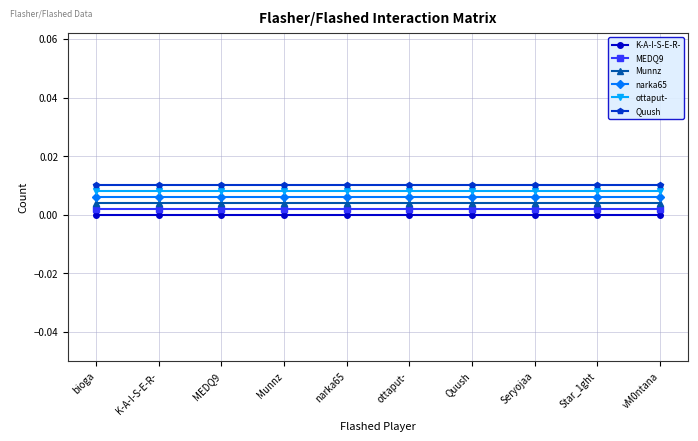

List the series in order of their overall mean, lowest first.

K-A-I-S-E-R-, MEDQ9, Munnz, narka65, ottaput-, Quush